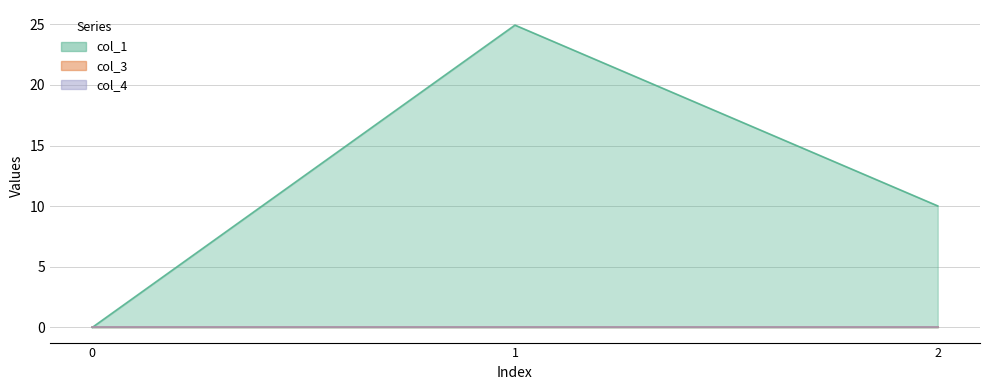

How many lines are shown in the chart?

3